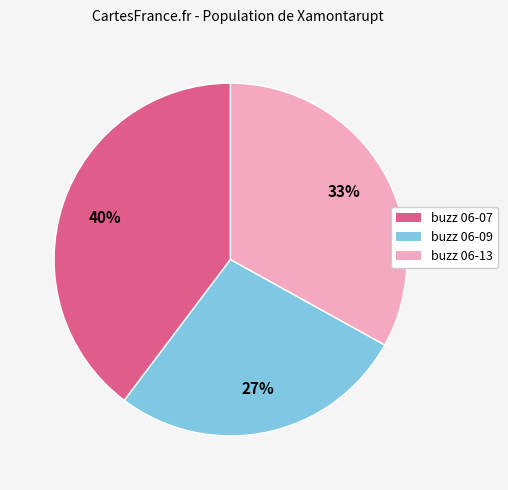

Count the number of slices in the pie.

3